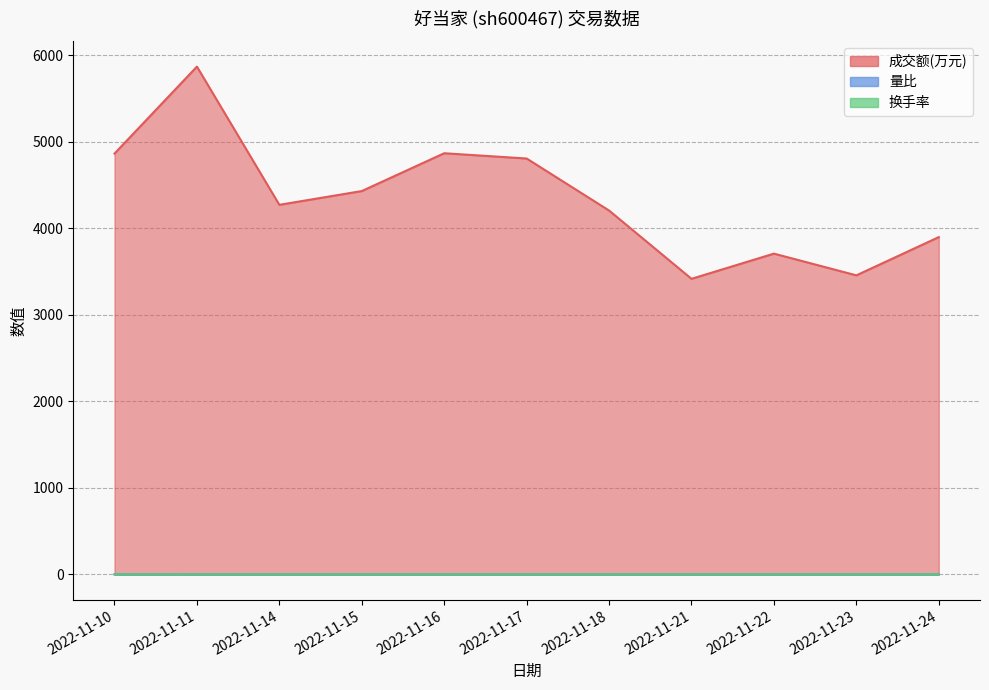

True or false: 换手率 and 量比 intersect in this chart.

False